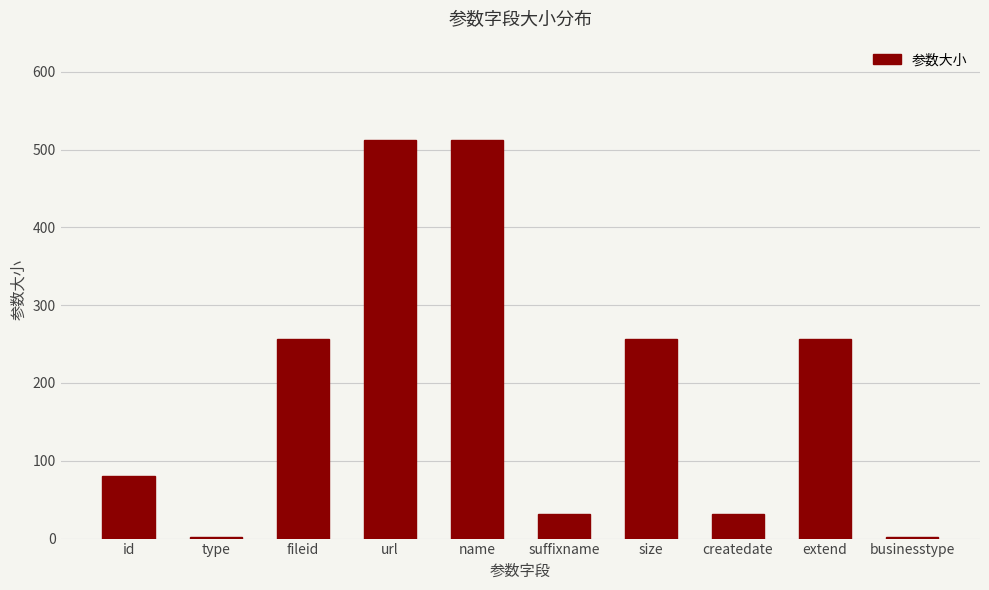

Read the value at url, to the nearest 100.

500